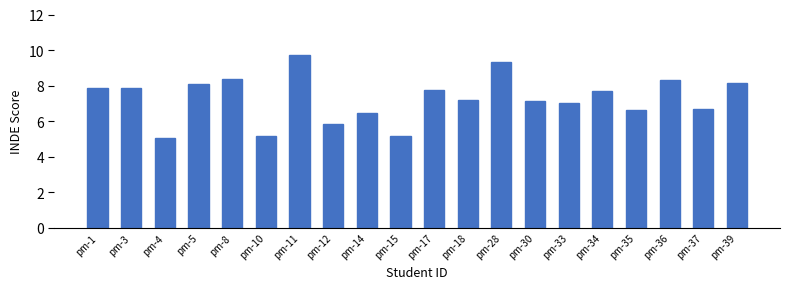

What is the sum of the values at pm-5 and pm-12?

13.9